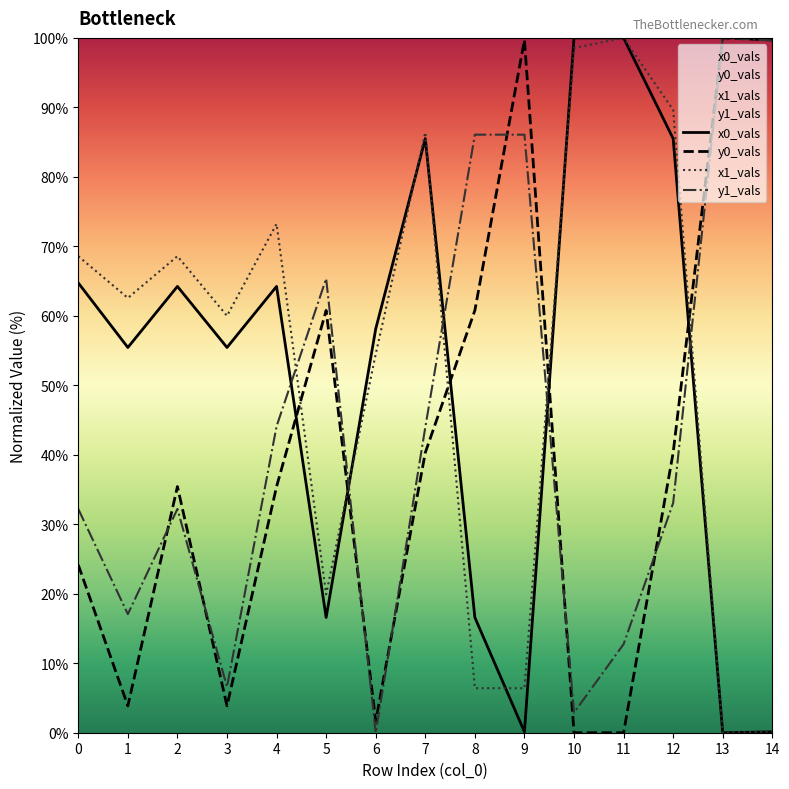

Does the chart display data point markers on the line(s)?

No